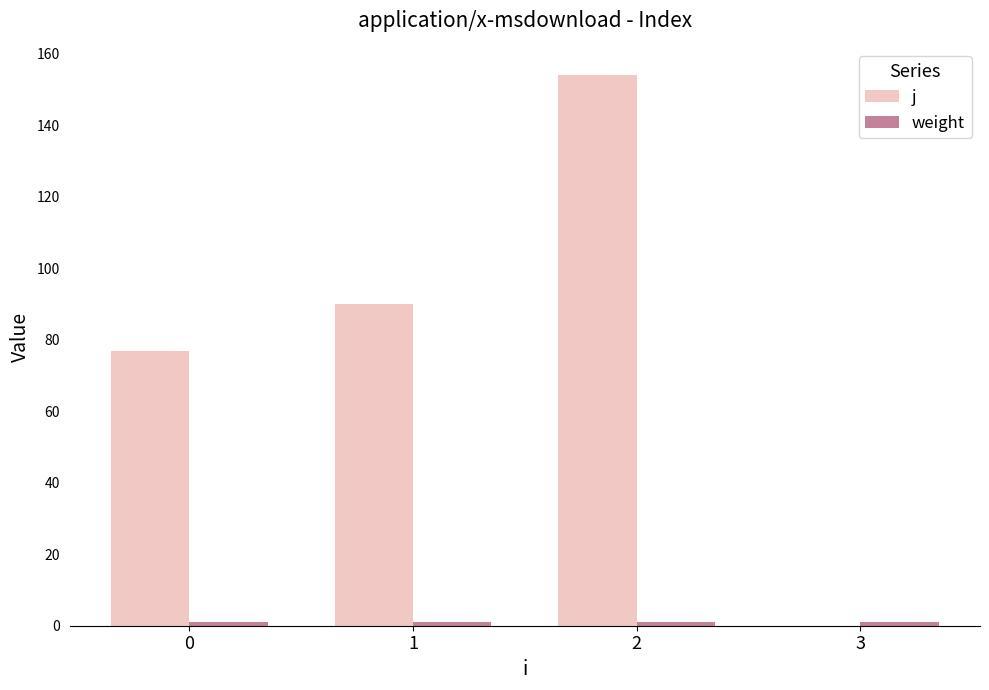

True or false: j has a value of 37 at 0.

False